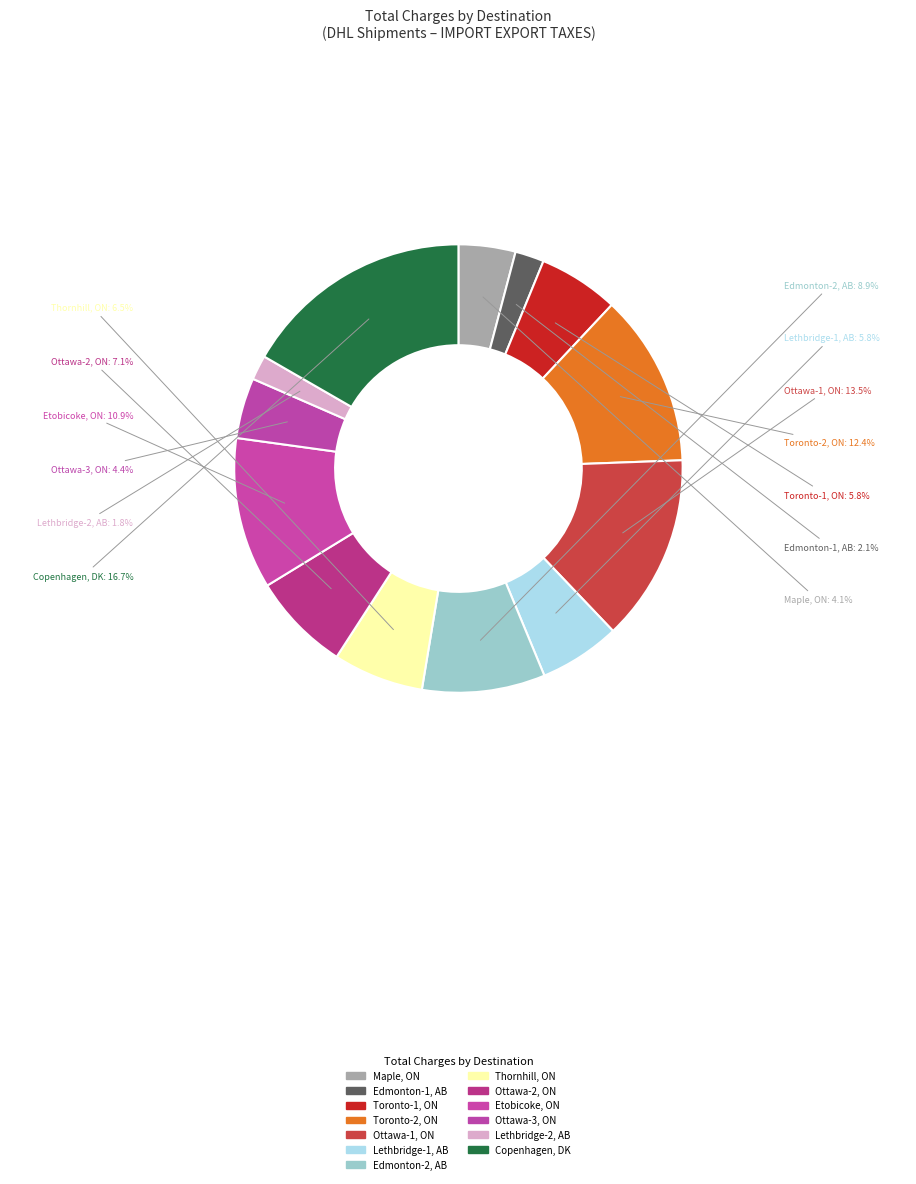

Count the number of slices in the pie.

13